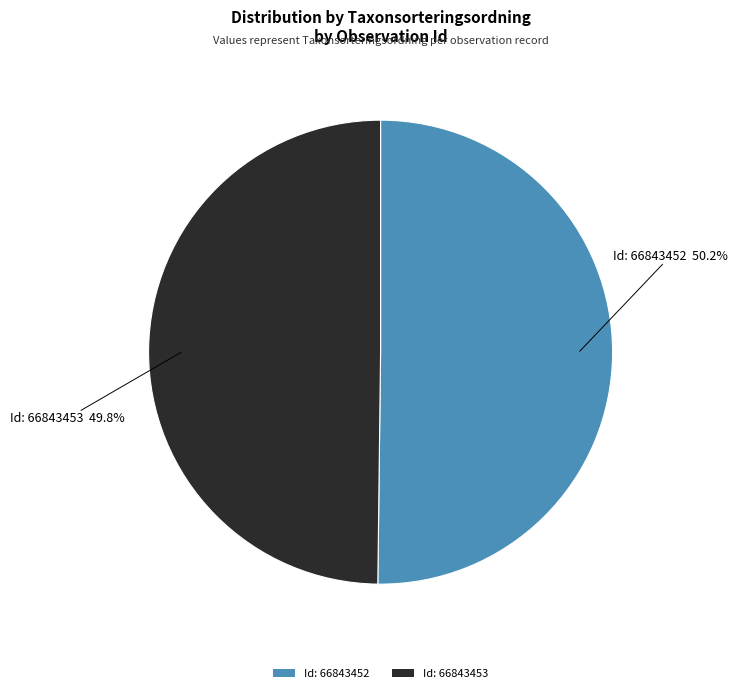

How many segments does this pie chart have?

2